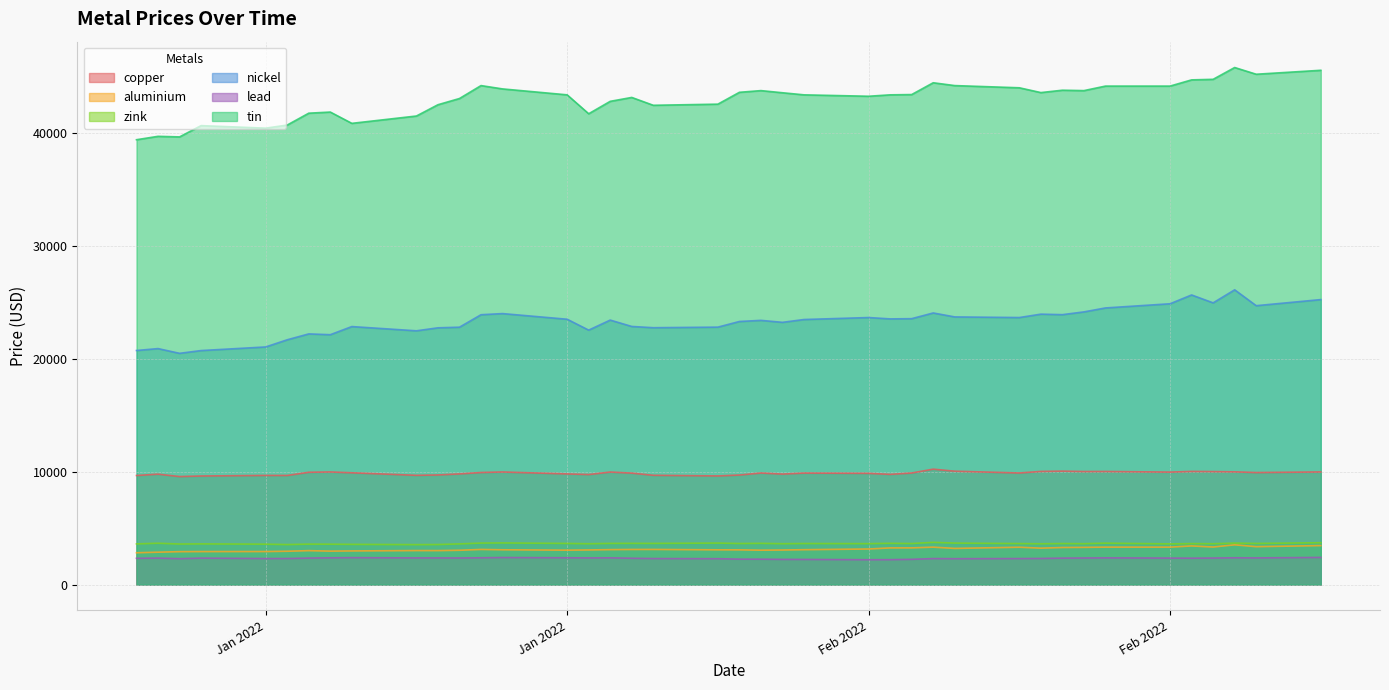

What are all the series names shown in the legend?

copper, aluminium, zink, nickel, lead, tin